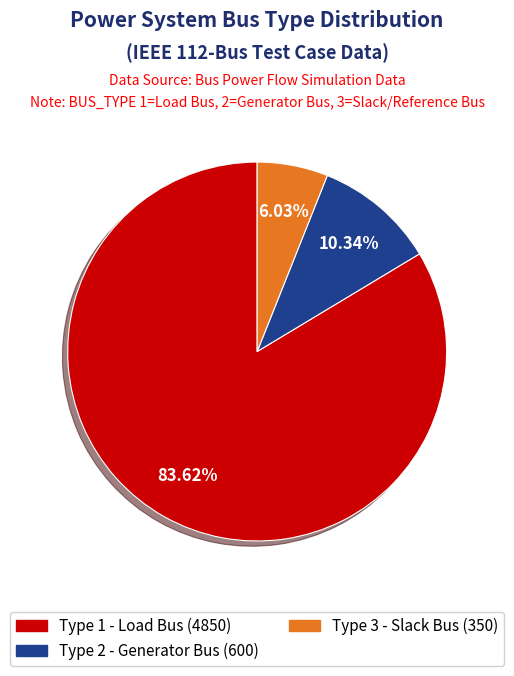

Is there any slice that represents more than half of the pie?

Yes